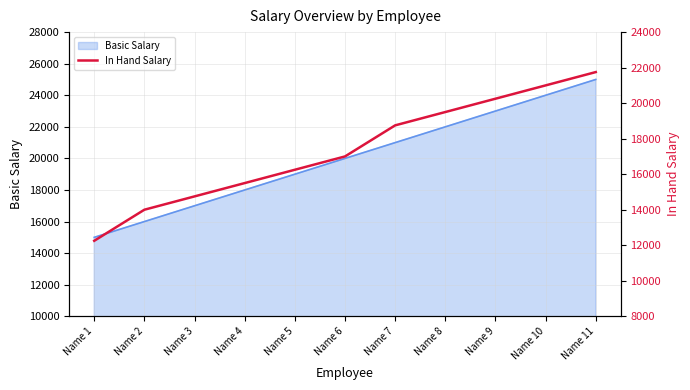

Between Name 6 and Name 1, which is larger?

Name 6